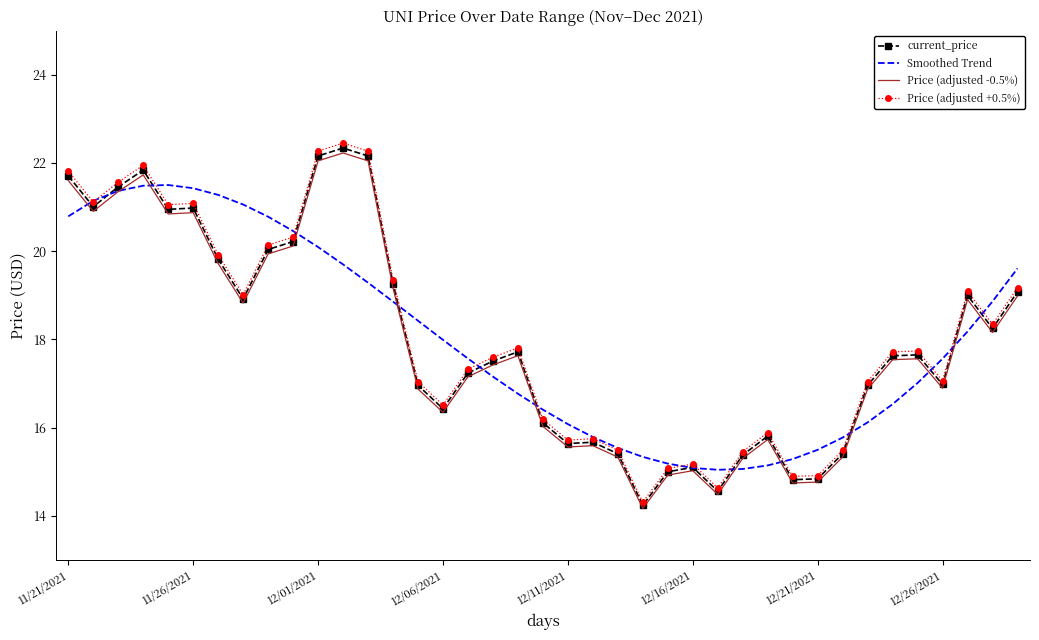

List the series in order of their peak value, highest first.

Price (adjusted +0.5%), current_price, Price (adjusted -0.5%), Smoothed Trend